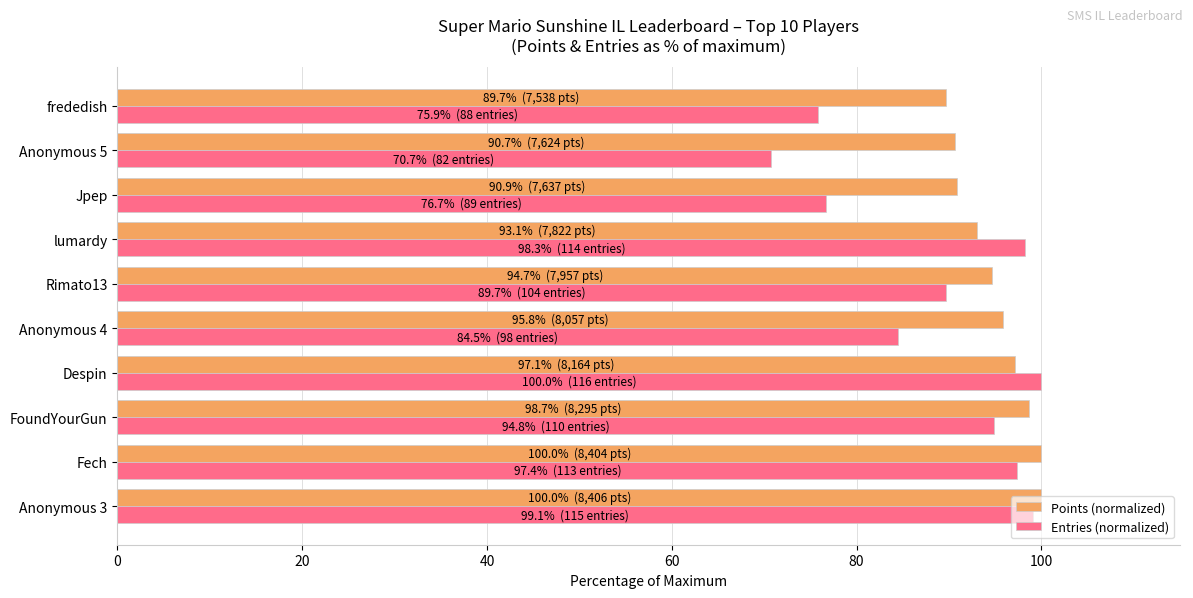

Which series has the widest spread of values?

Entries (normalized)